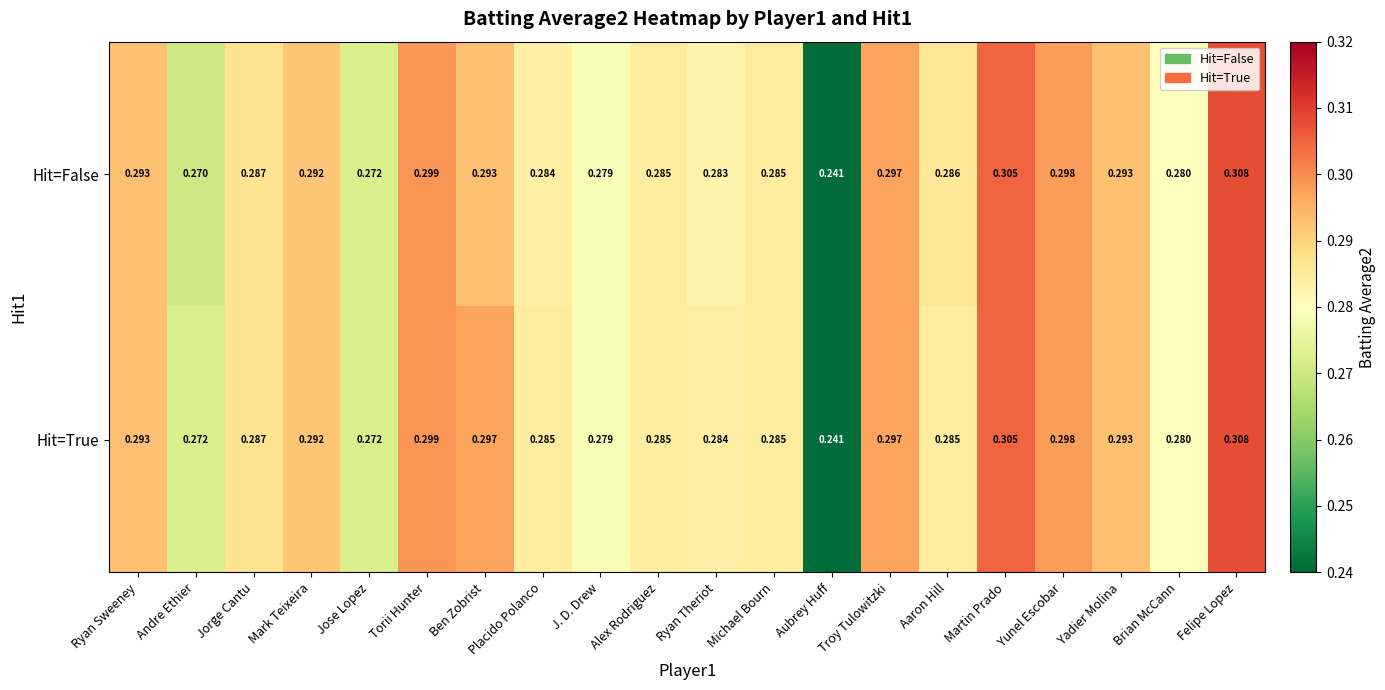

What is the total value across all series at Jose Lopez?

0.5